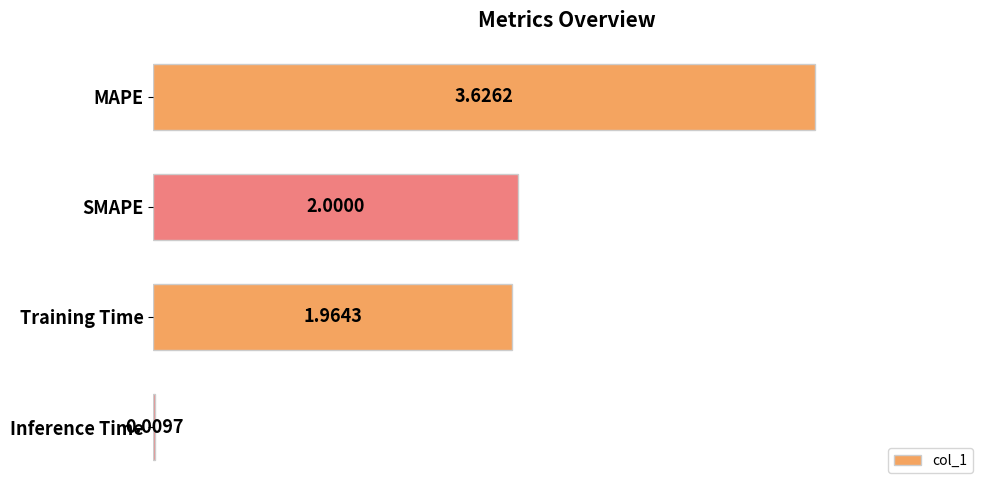

What is the sum of the values at MAPE and SMAPE?

5.6